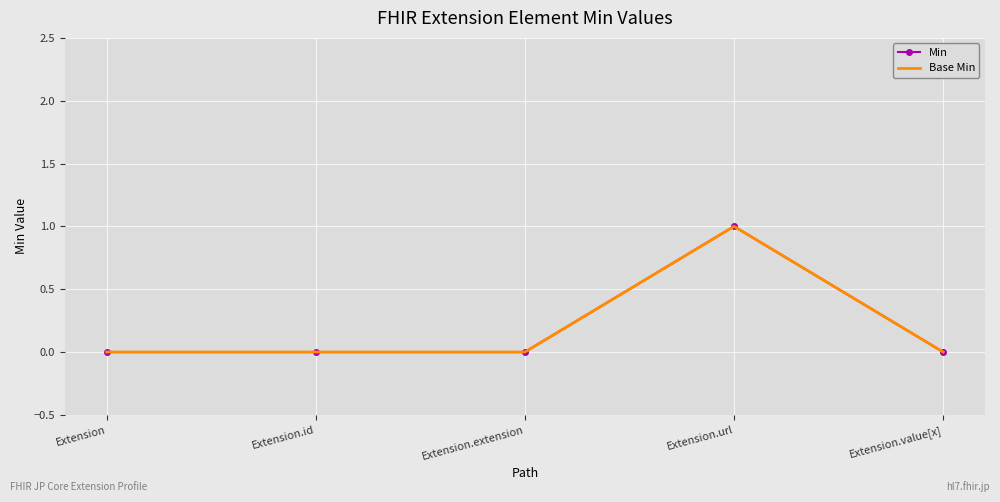

The value of Base Min at Extension.id is 0. True or false?

True